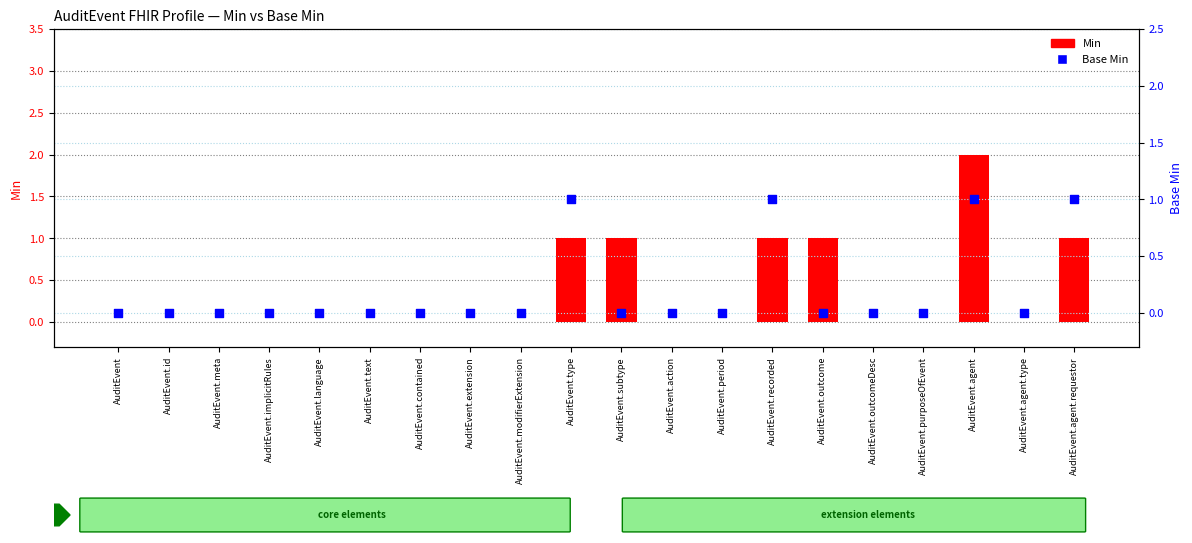

Which series contains the lowest Y value?

Min